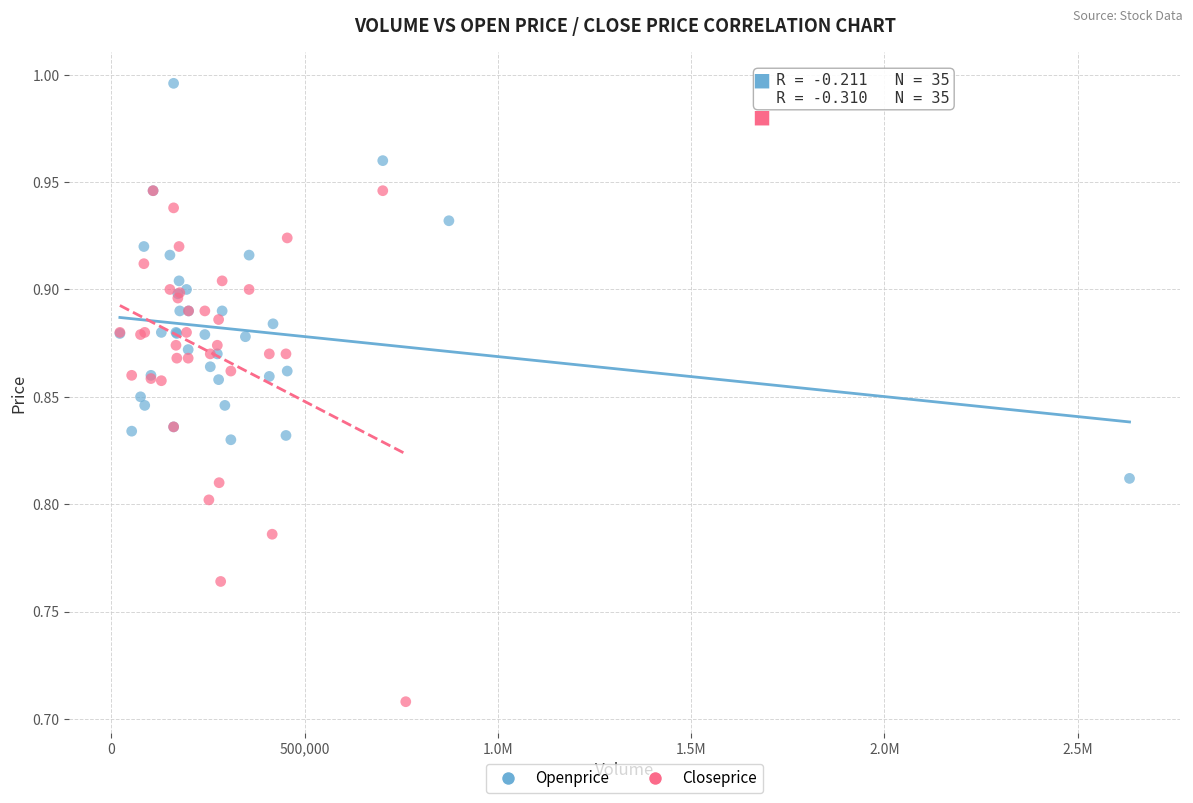

Which series reaches the maximum Y coordinate?

Openprice